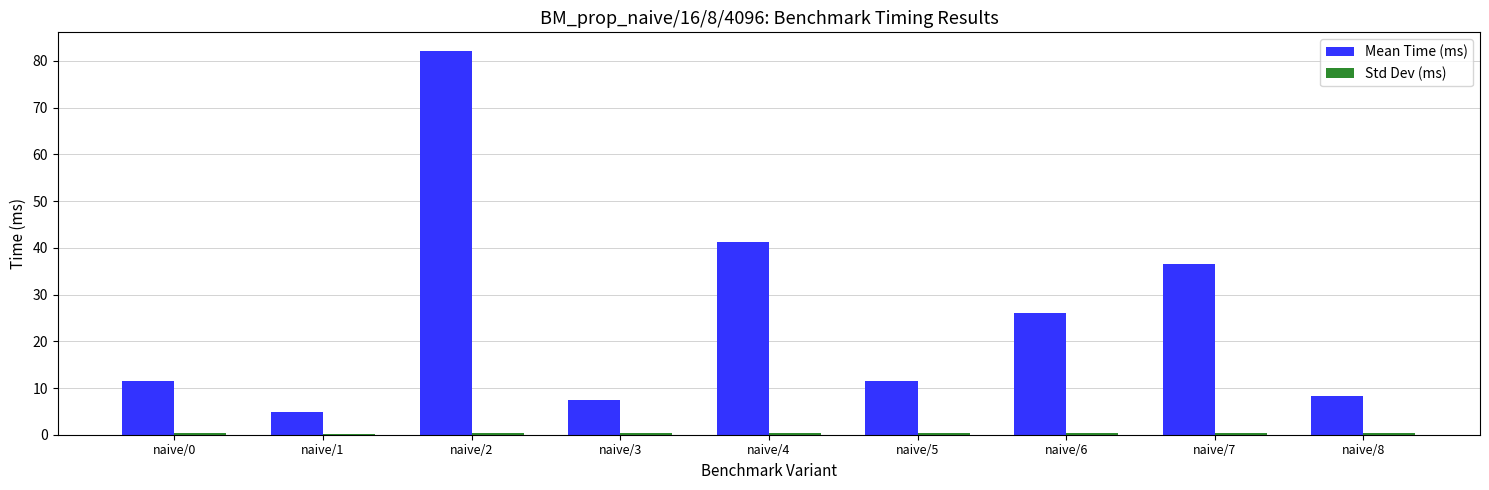

Which series has the largest total across all categories?

Mean Time (ms)